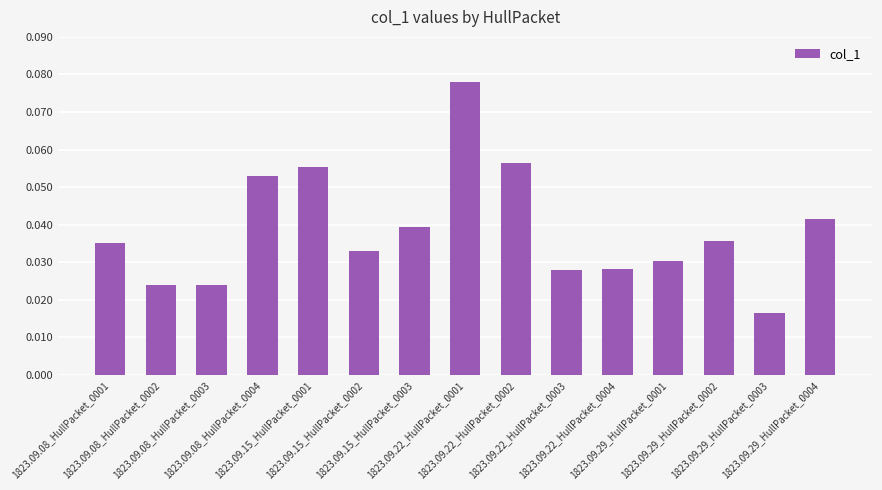

Count the values in the range 0 to 1.

15